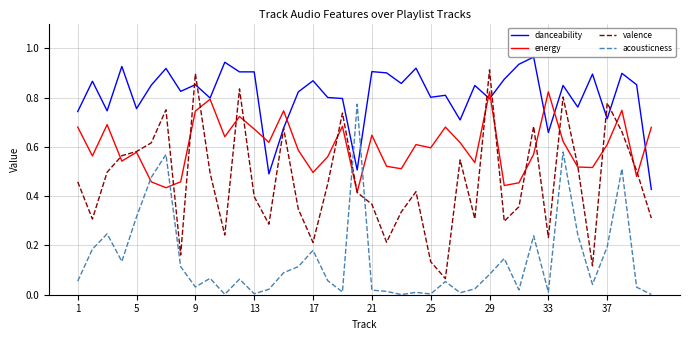

Rank the series by their average value, from lowest to highest.

acousticness, valence, energy, danceability